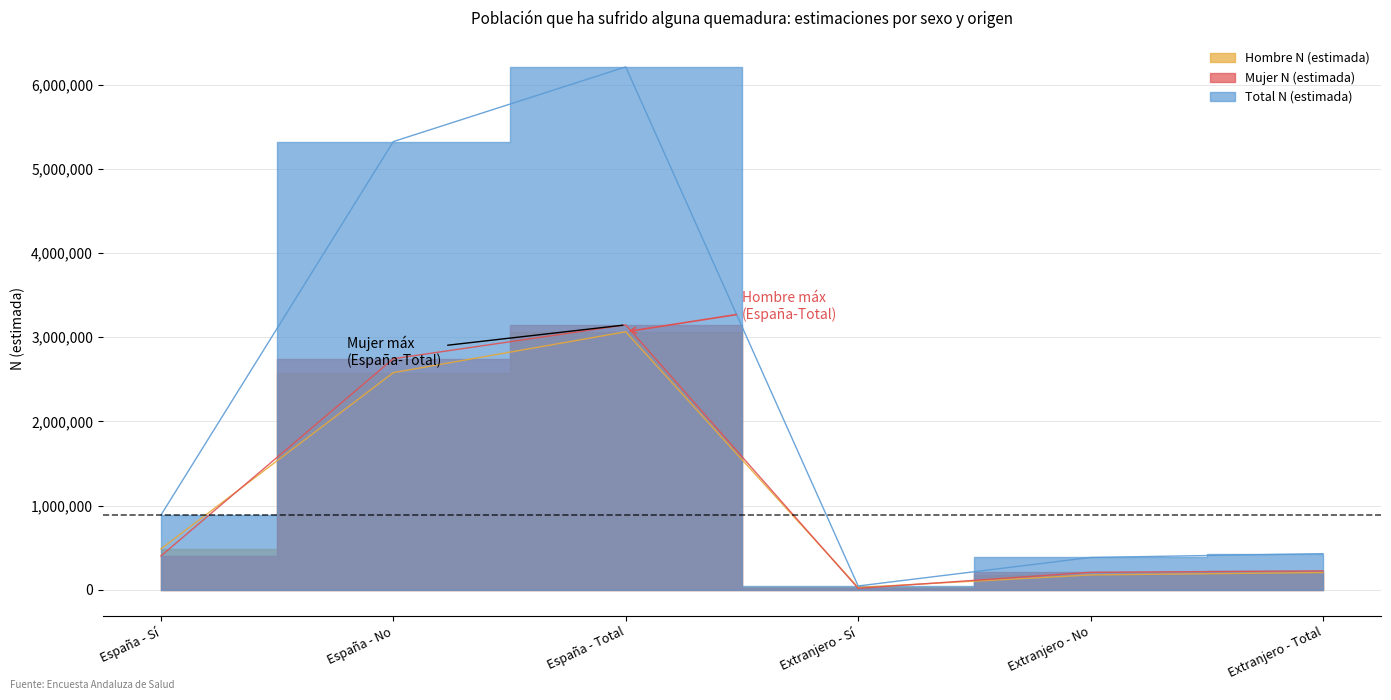

What is the average value of the Total N (estimada) series?

2213288